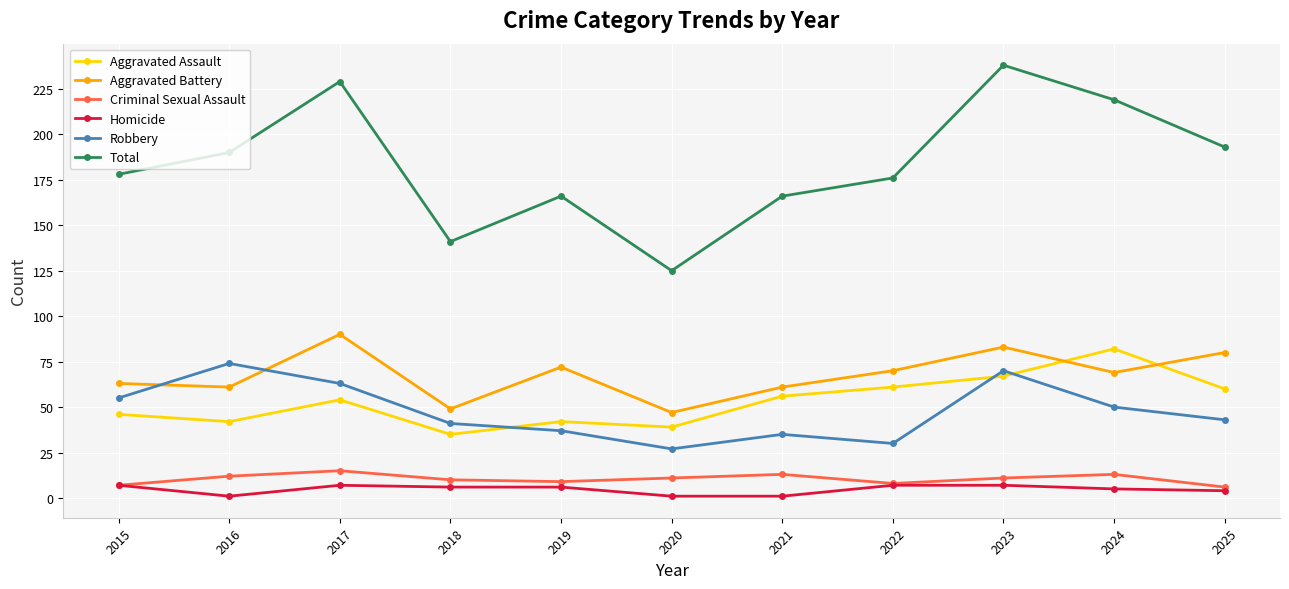

True or false: Robbery and Total intersect in this chart.

False